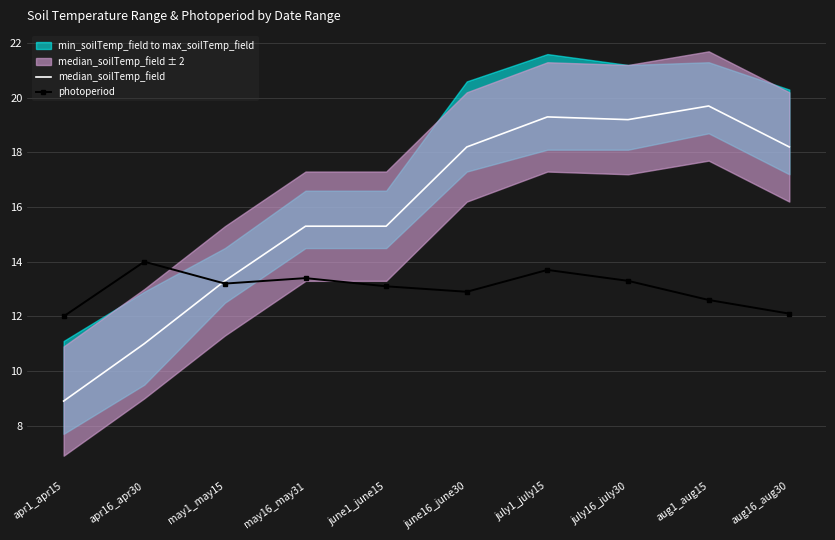

Which series has the largest range (max minus min)?

median_soilTemp_field